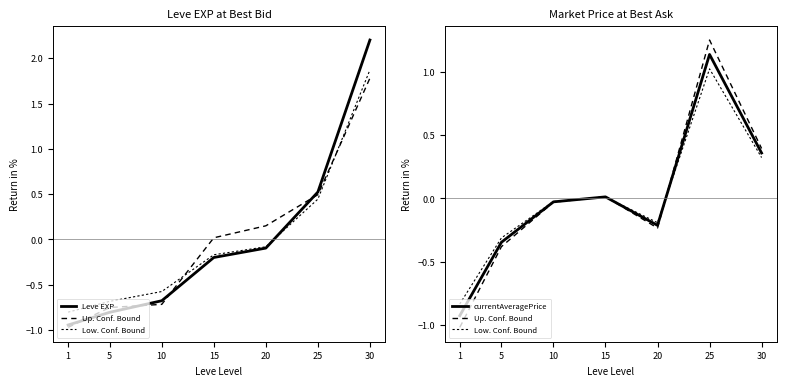

At which label is currentAveragePrice closest to 0?

15